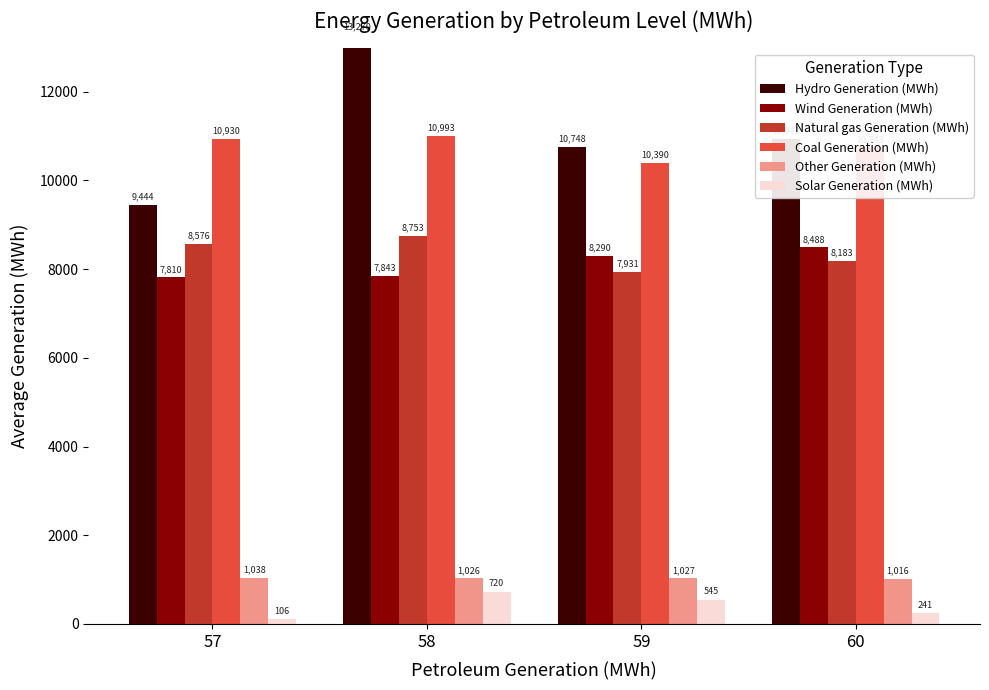

What is the value of the Solar Generation (MWh) bar at the 1st from the left?

106.0